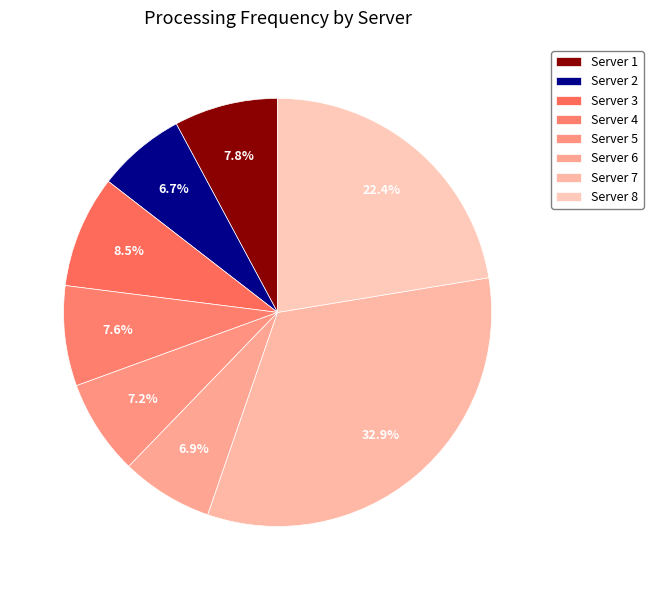

How many slices are in this pie chart?

8